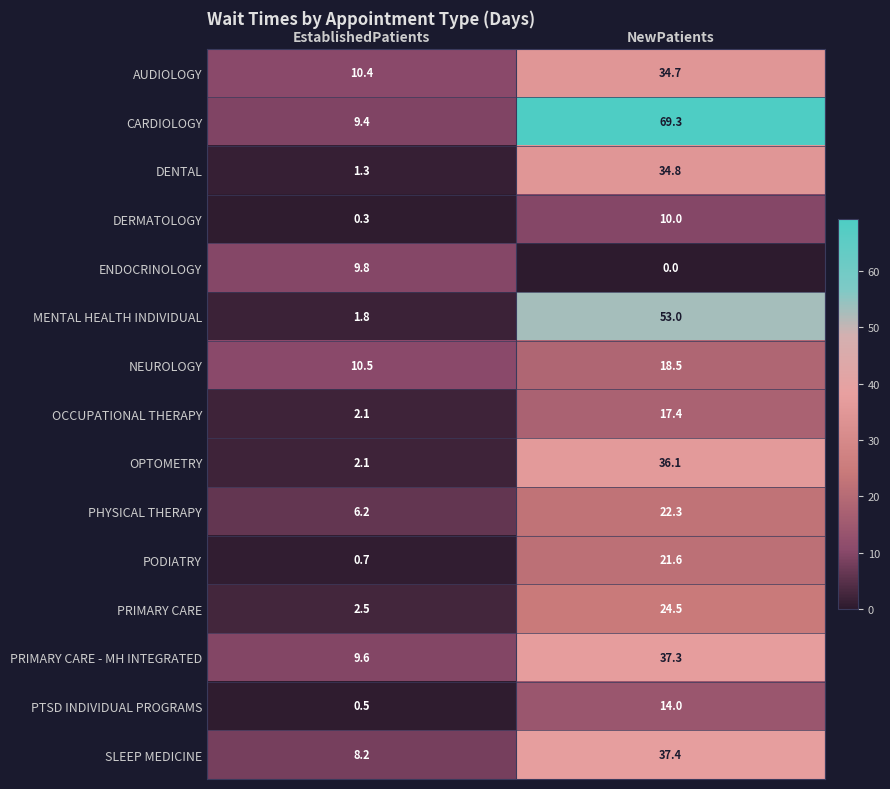

What is the average value of the DERMATOLOGY series?

5.2